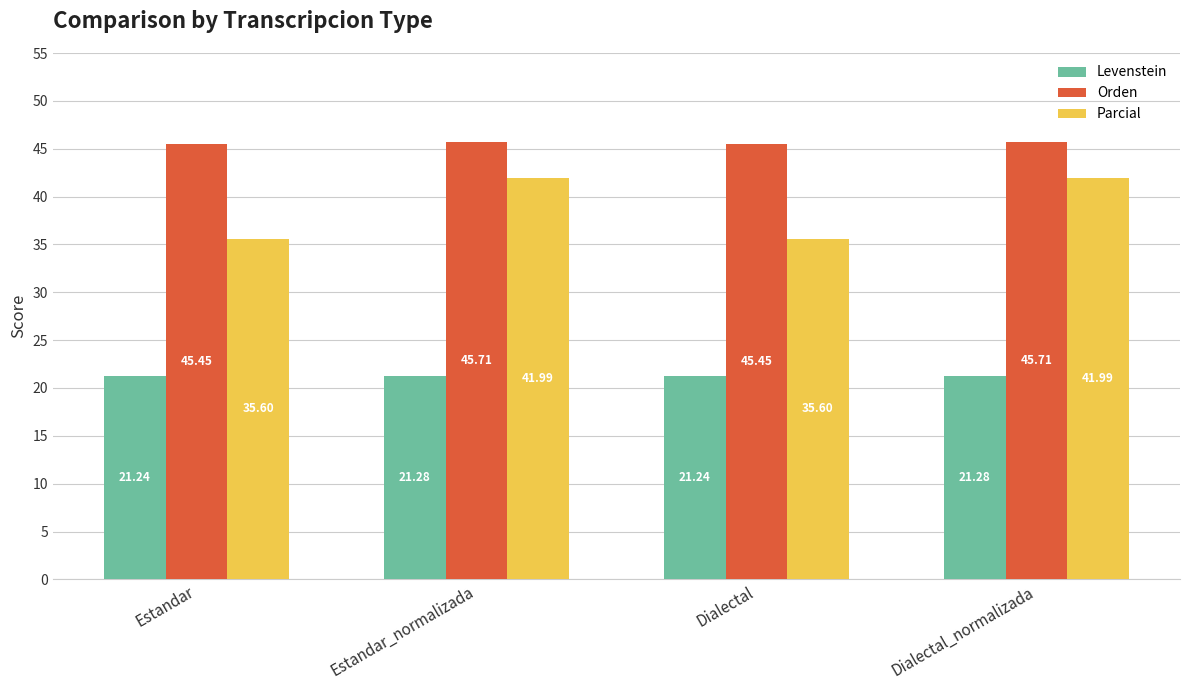

What is the sum of all Levenstein values?

85.0